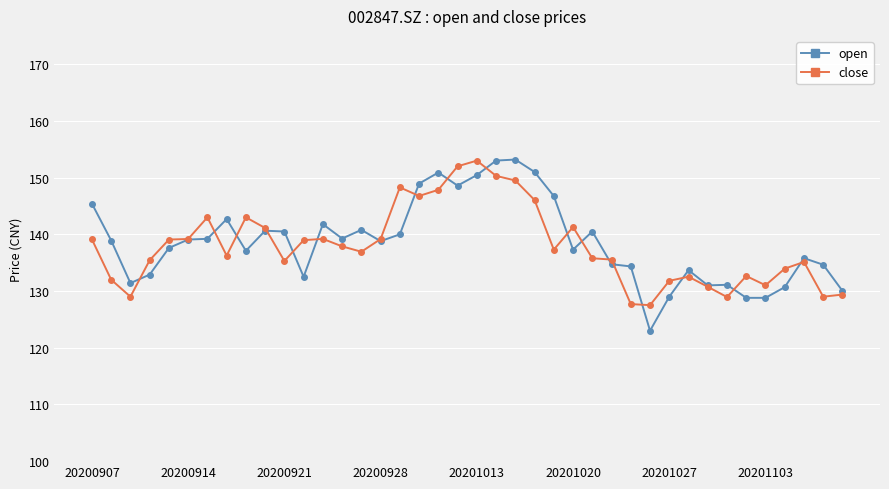

What is the value of the open point at the 32nd from the left?

133.7